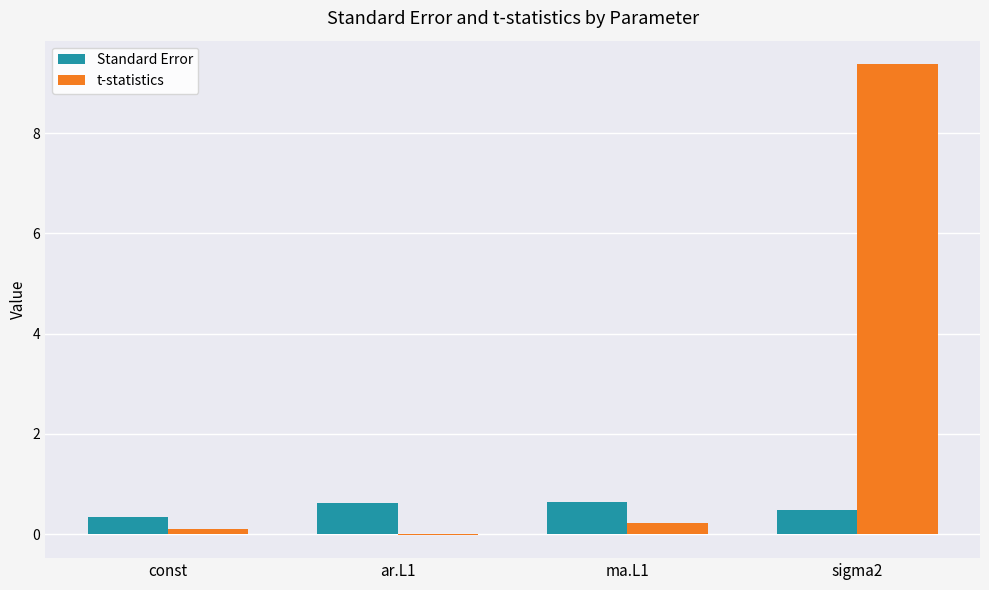

What is the average value of the Standard Error series?

0.5